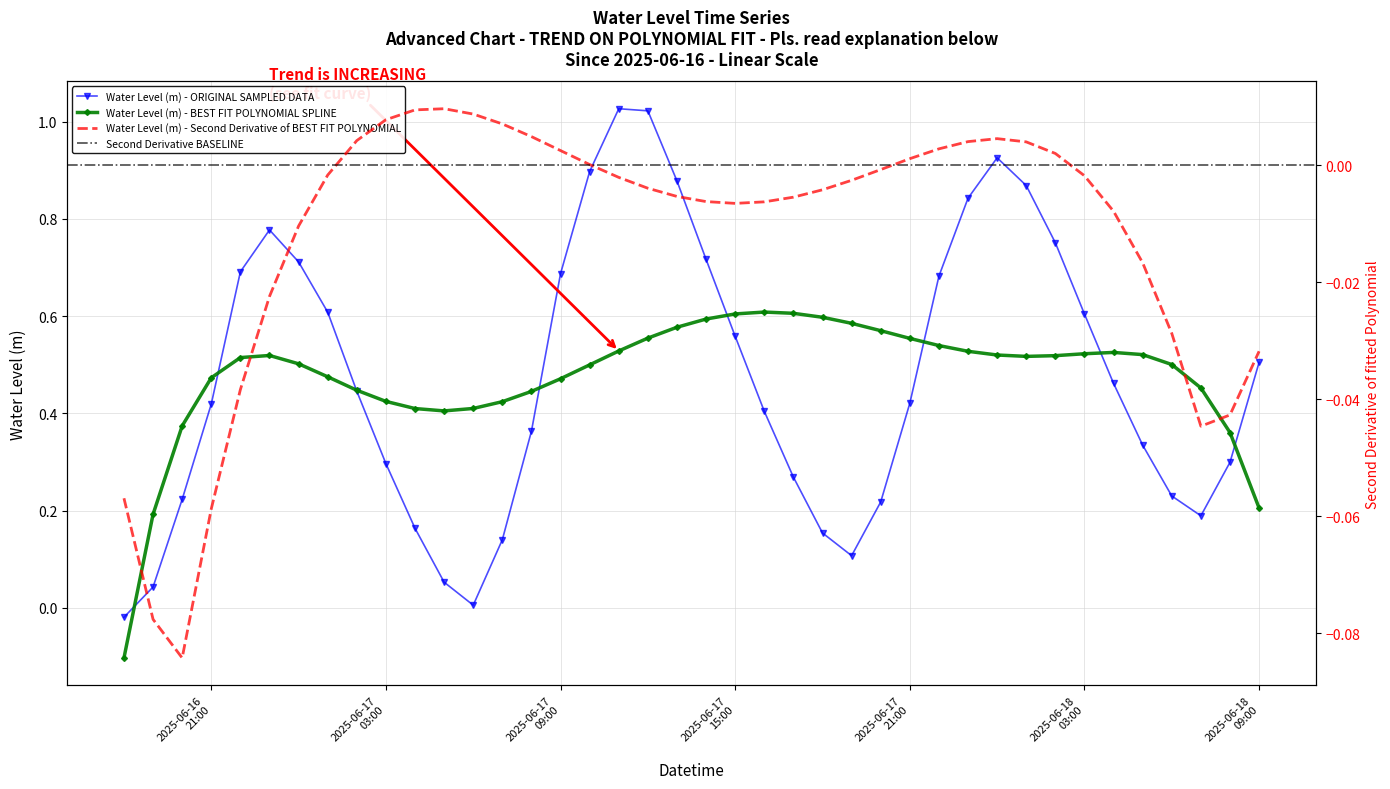

What is the difference between the maximum and minimum values?

1.0